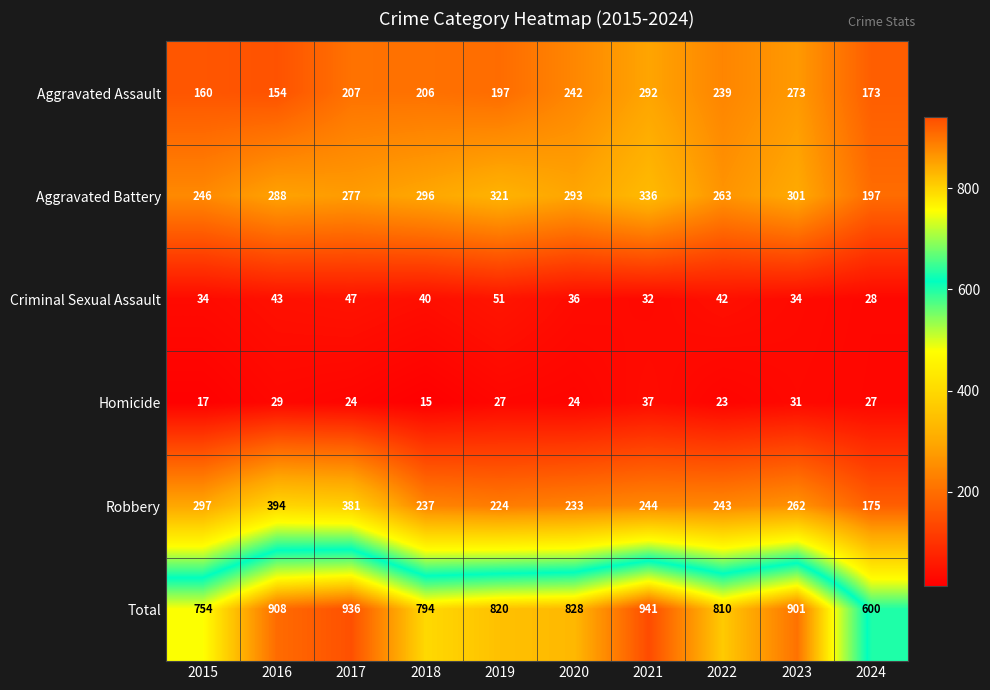

At how many categories does at least one series exceed 572?

10